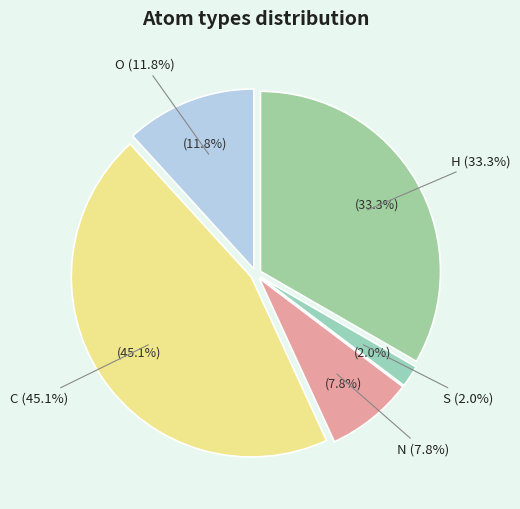

How many slices are in this pie chart?

5